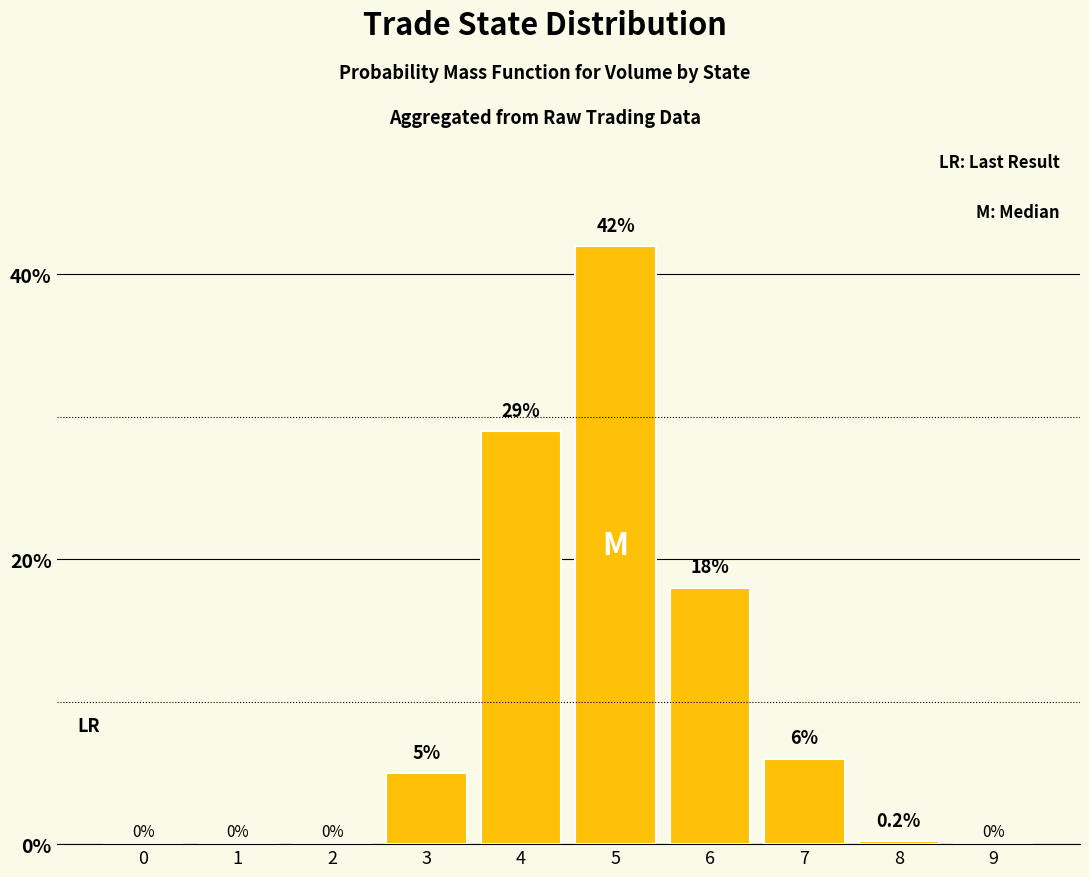

The value at 2 is -23.6. True or false?

False